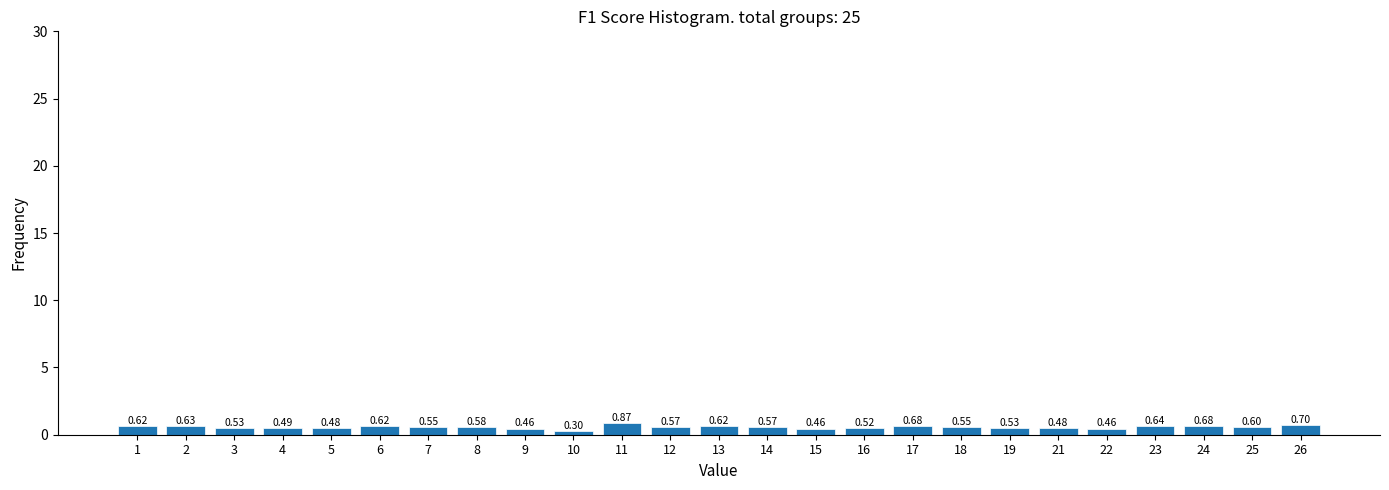

Which has a higher value, 7 or 8?

8